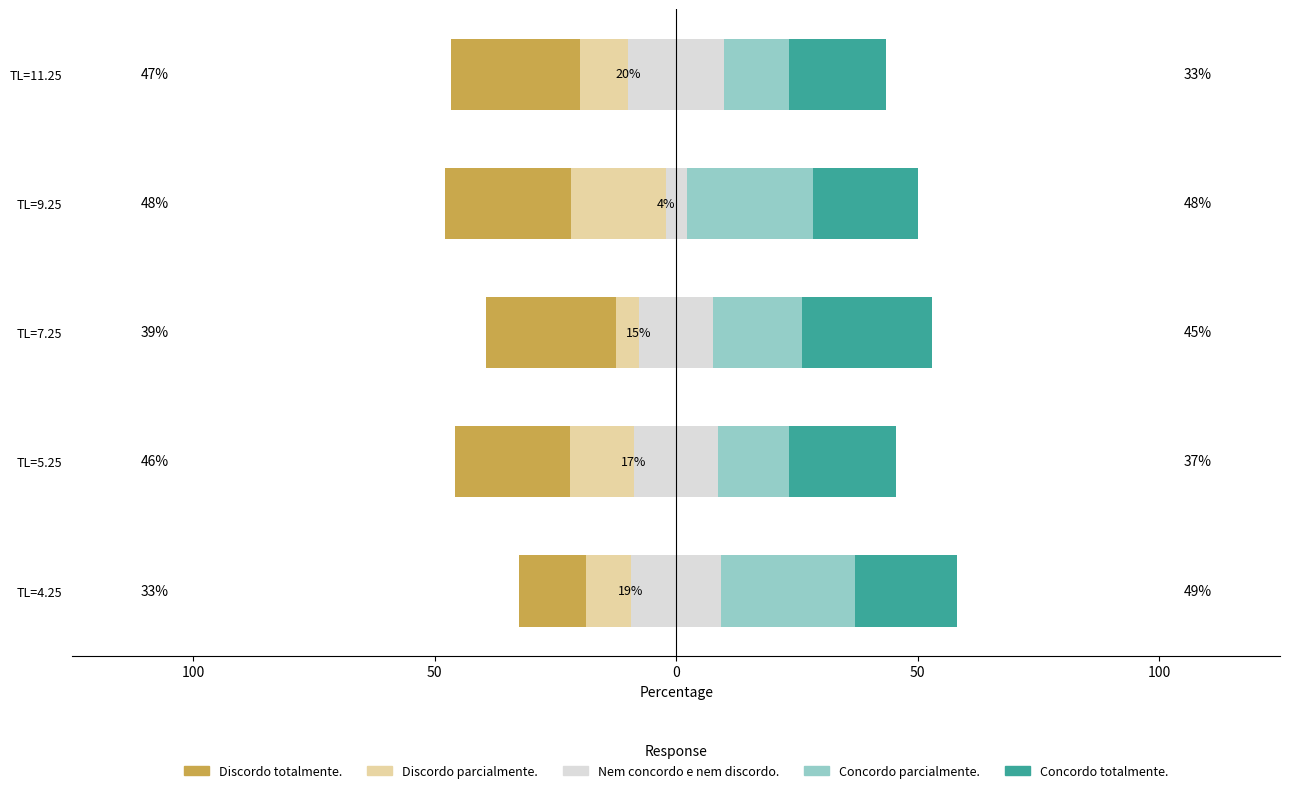

Rank the series at 100 from highest to lowest value.

Concordo parcialmente., Concordo totalmente., Nem concordo e nem discordo., Discordo totalmente., Discordo parcialmente.